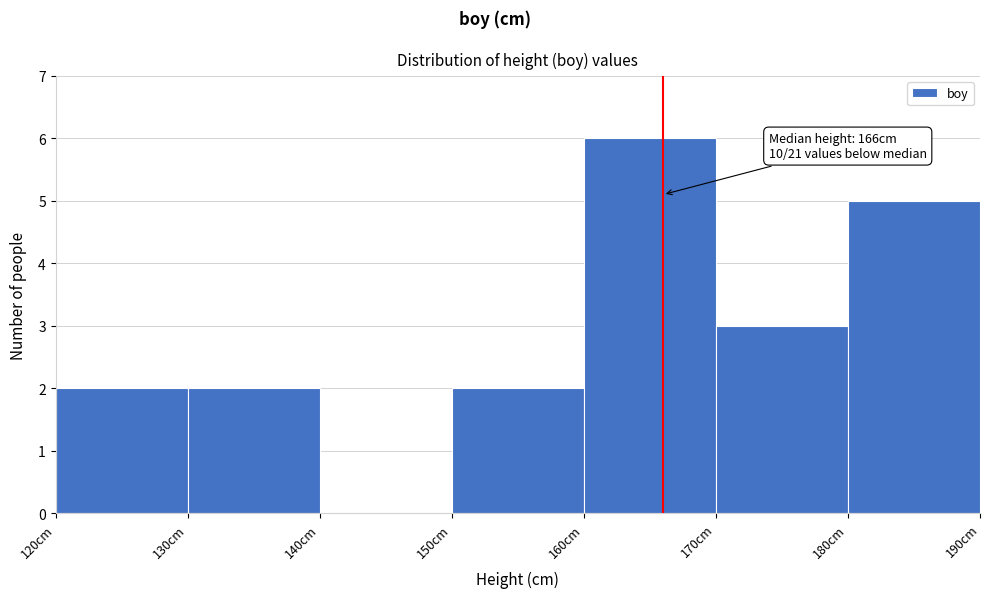

Over which range of the x-axis is the bar tallest?

160 to 170